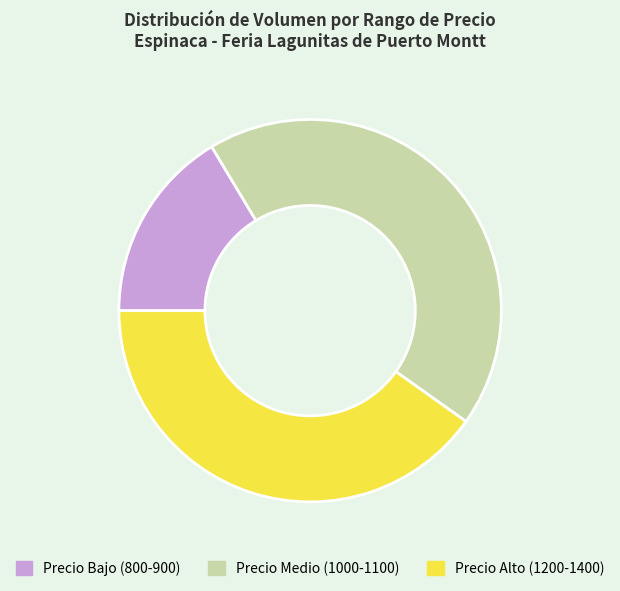

Combined, do Precio Bajo (800-900) and Precio Medio (1000-1100) account for over 50%?

Yes